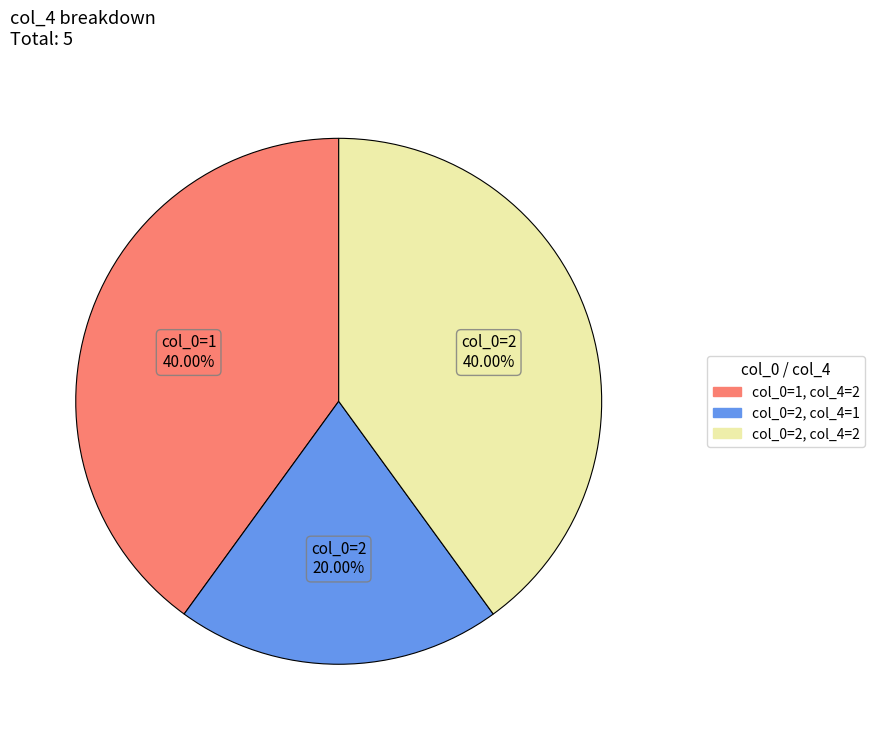

How many segments does this pie chart have?

3